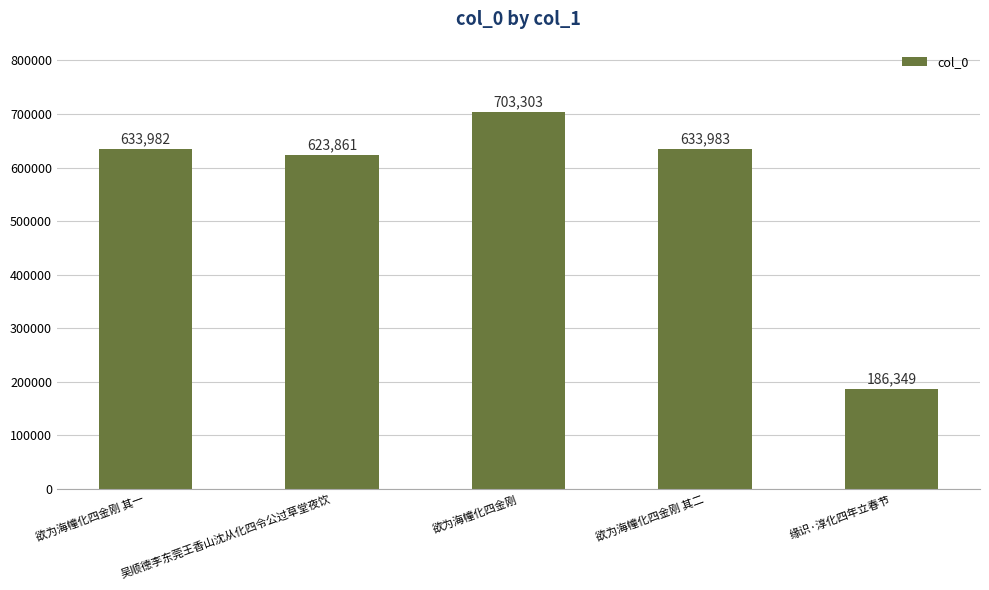

Reading right to left, transcribe all the data shown in this chart.

缘识·淳化四年立春节=186349	欲为海幢化四金刚 其二=633983	欲为海幢化四金刚=703303	吴顺德李东莞王香山沈从化四令公过草堂夜饮=623861	欲为海幢化四金刚 其一=633982